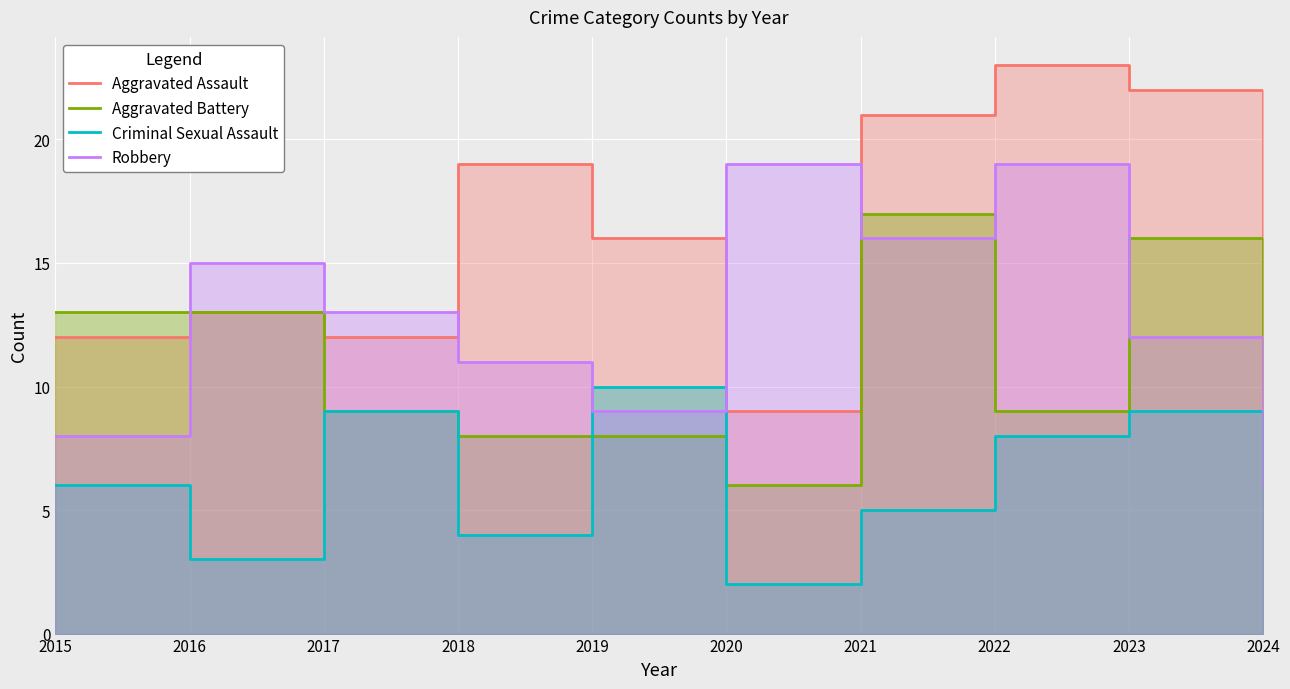

Between 2015 and 2021, which series saw the biggest shift?

Aggravated Assault